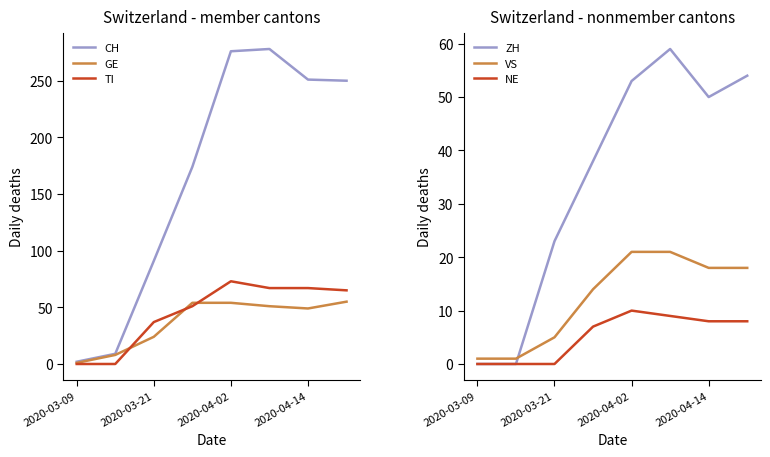

What is the sum of all ZH values?

277